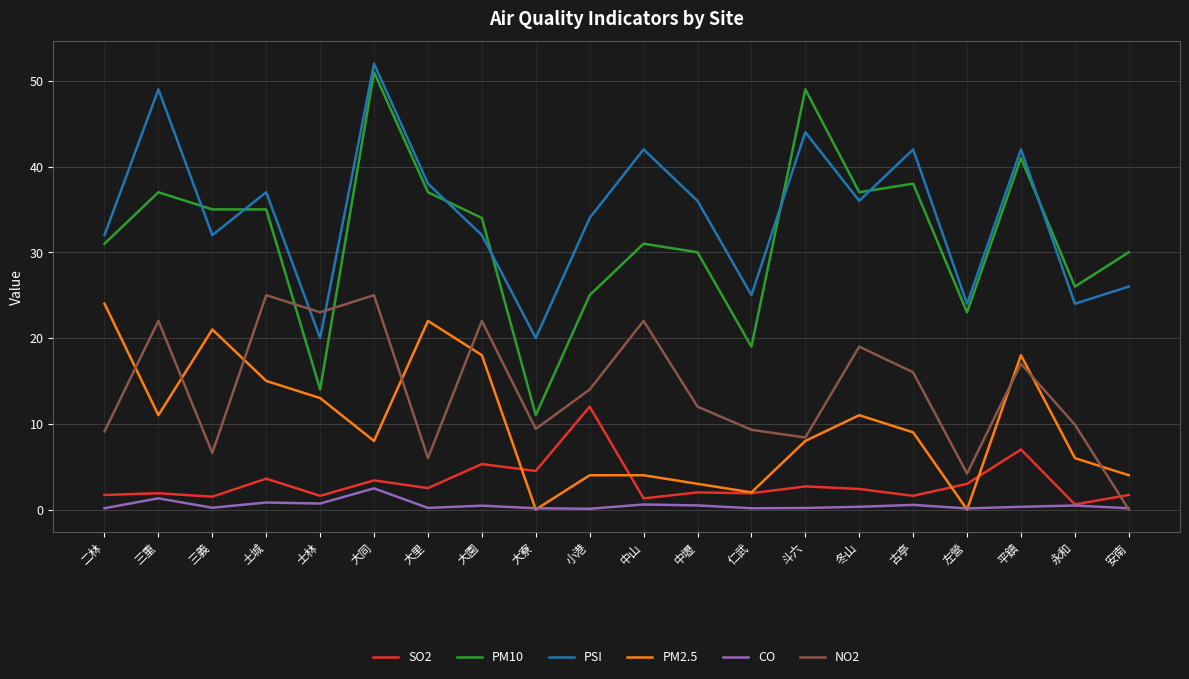

What is the approximate value of PM10 at 大同?

51.0